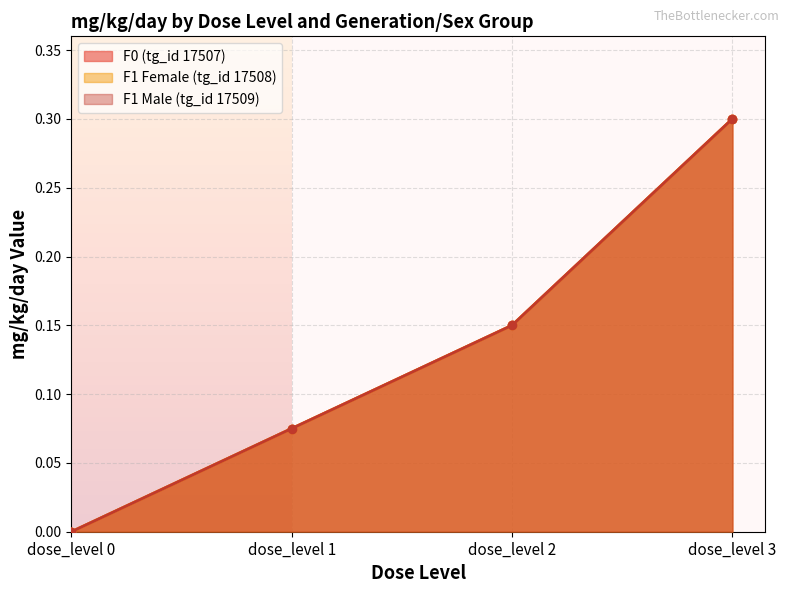

True or false: F1 Female (tg_id 17508) and F0 (tg_id 17507) cross at least once.

False